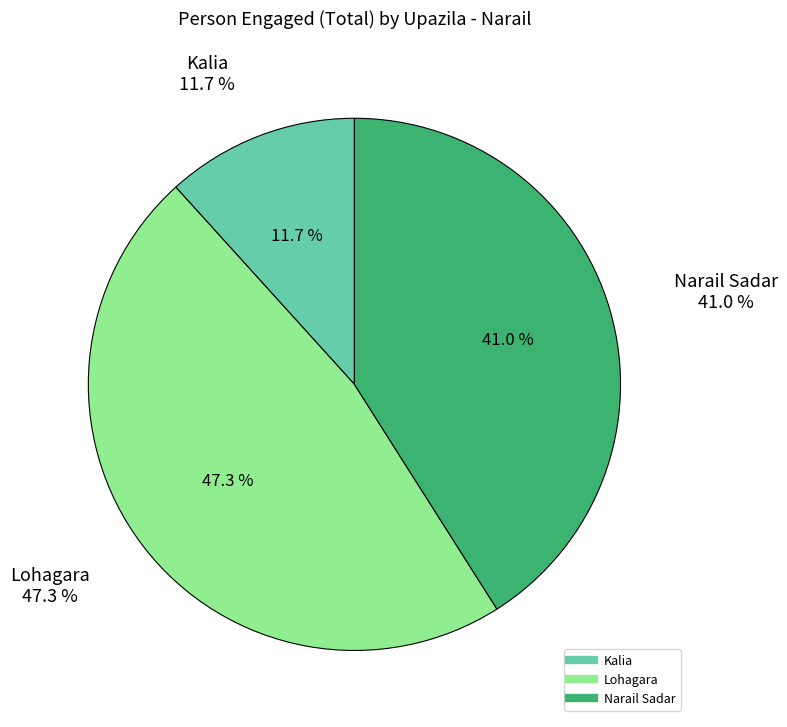

Is it true that Lohagara is 55% of the pie?

False